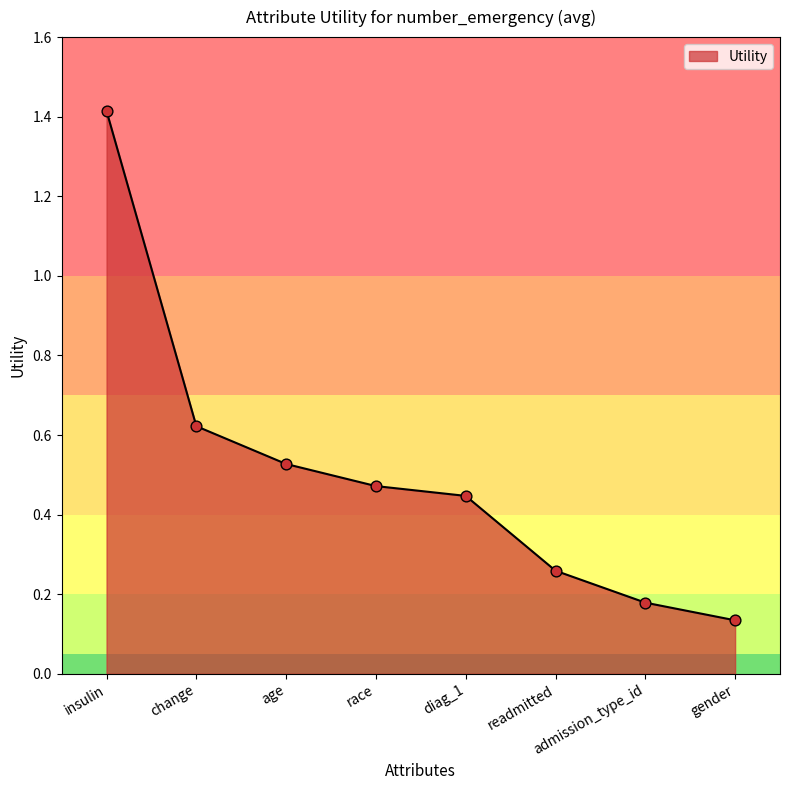

Between age and admission_type_id, which is larger?

age